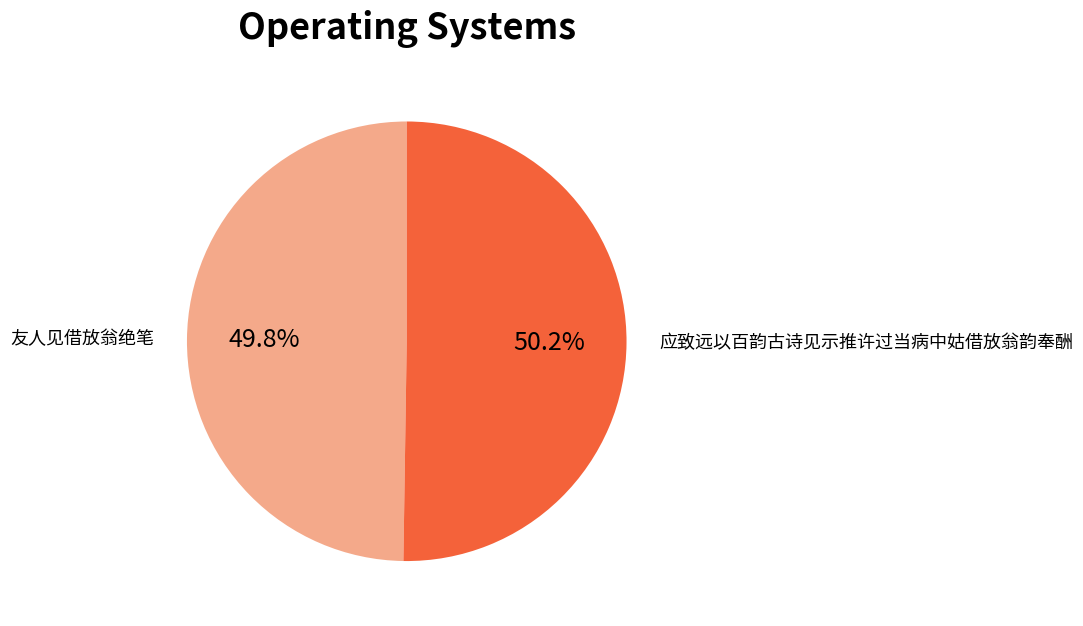

Do 应致远以百韵古诗见示推许过当病中姑借放翁韵奉酬 and 友人见借放翁绝笔 together represent more than half of the pie?

Yes